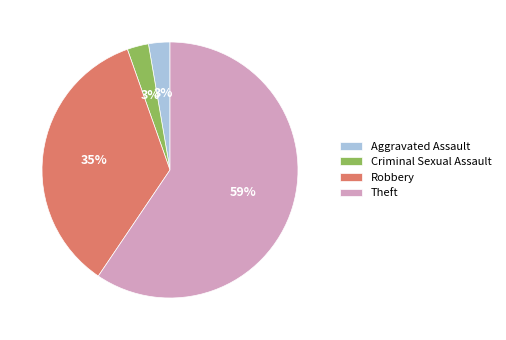

What is the largest slice in the pie chart?

Theft